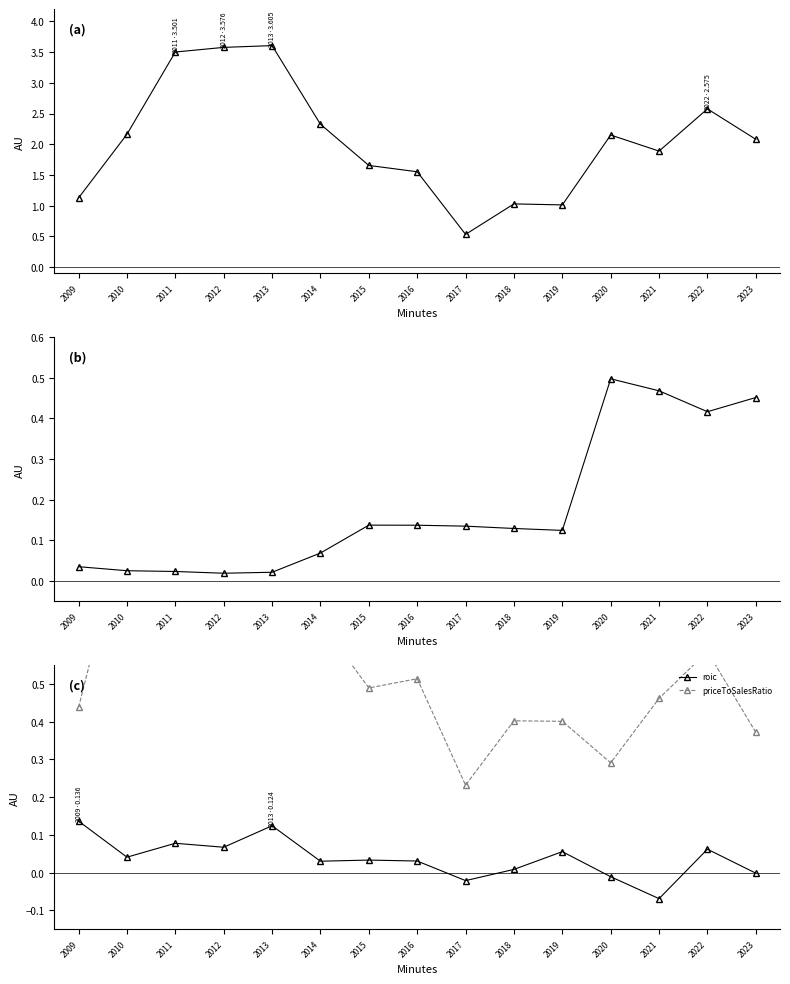

True or false: debtToAssets has more than 0 points higher than both neighbors.

True